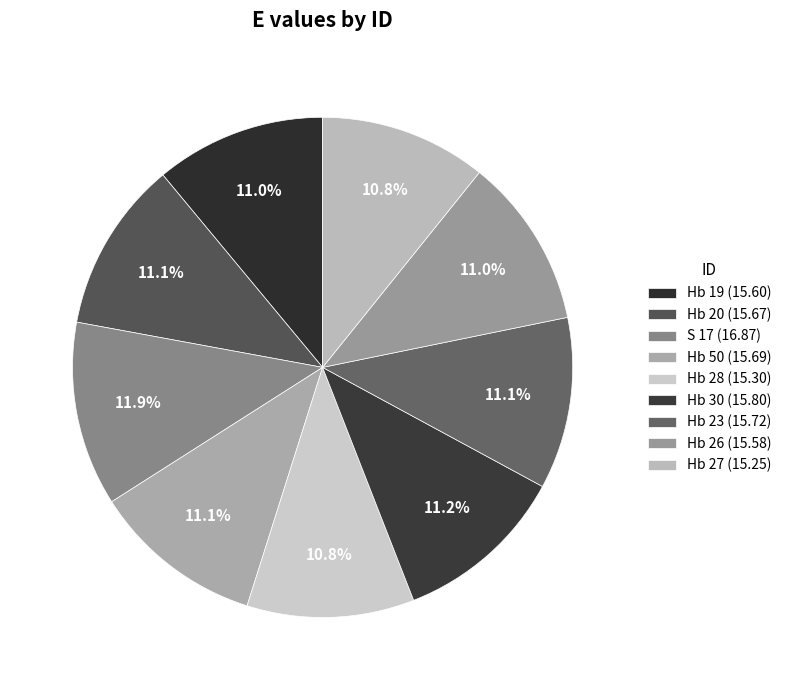

To the nearest percent, what portion does Hb 28 represent?

11%